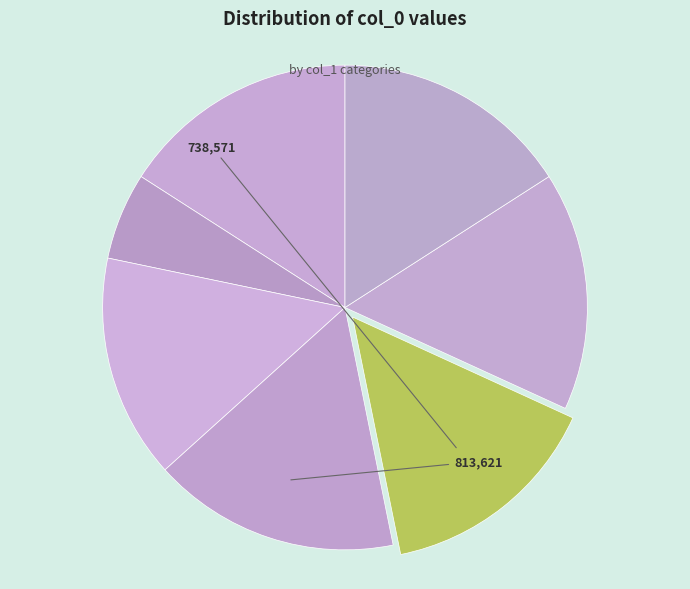

To the nearest percent, what is the average slice percentage?

14%